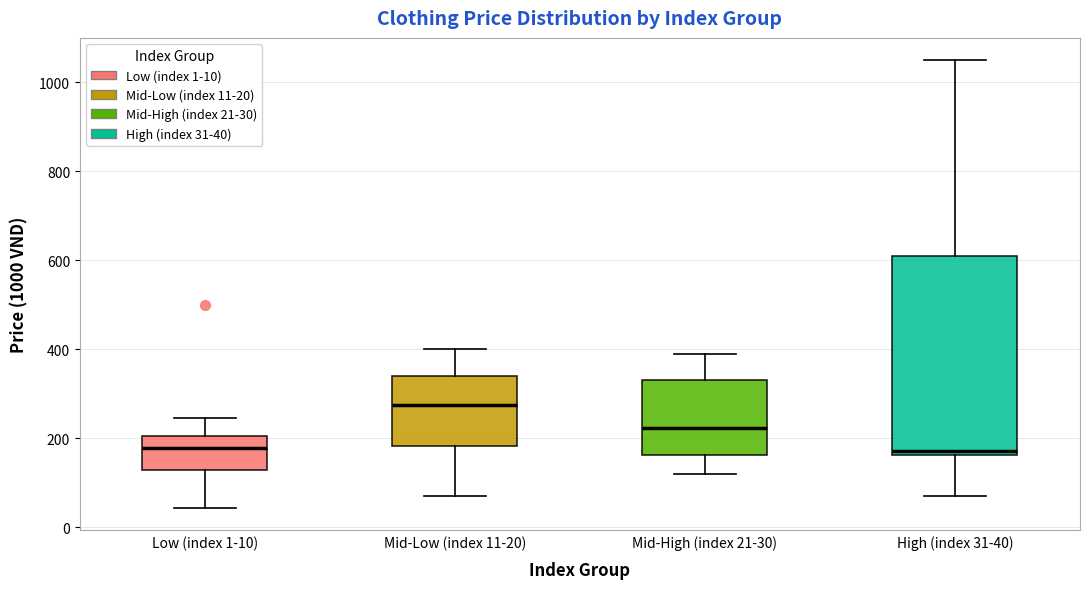

Where does the lower whisker of the box for Mid-High (index 21-30) end on the y-axis? The values are not printed on the chart, so give them approximately, as read against the axis.

120